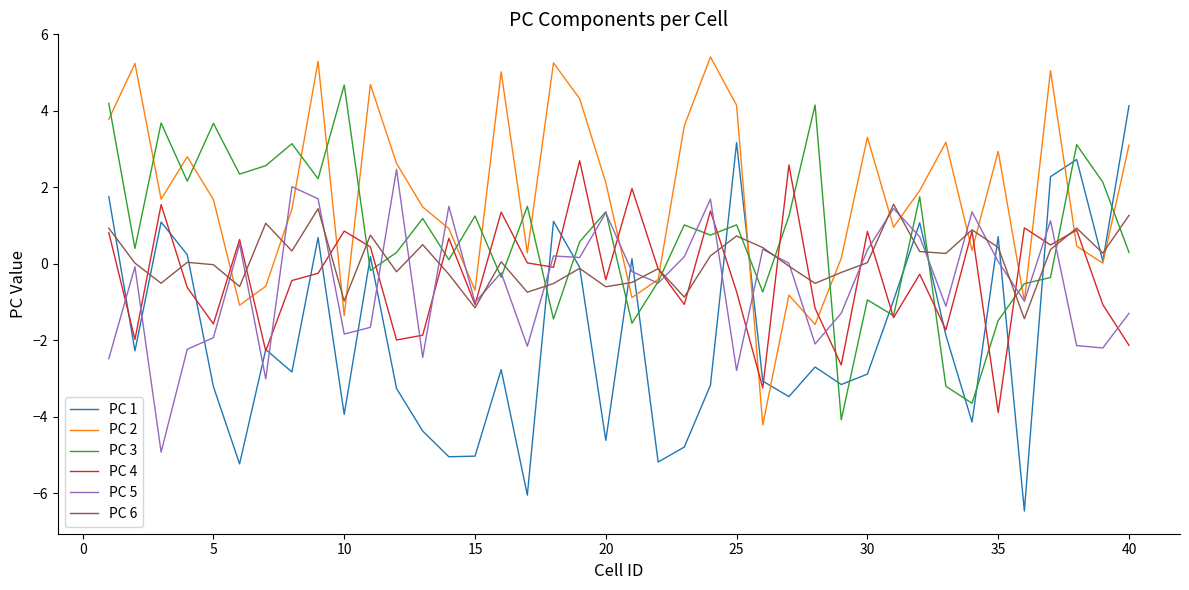

What is the sum of all PC 2 values?

70.6